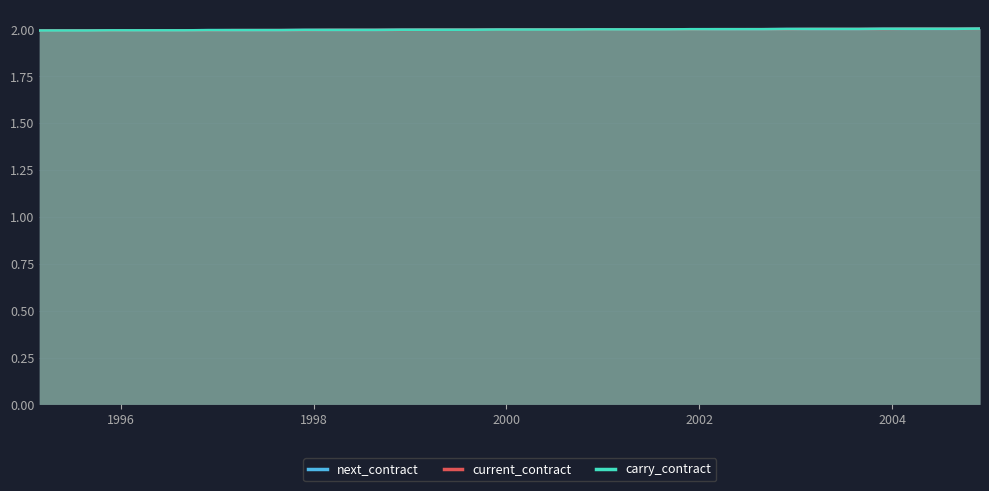

True or false: carry_contract and current_contract intersect in this chart.

False